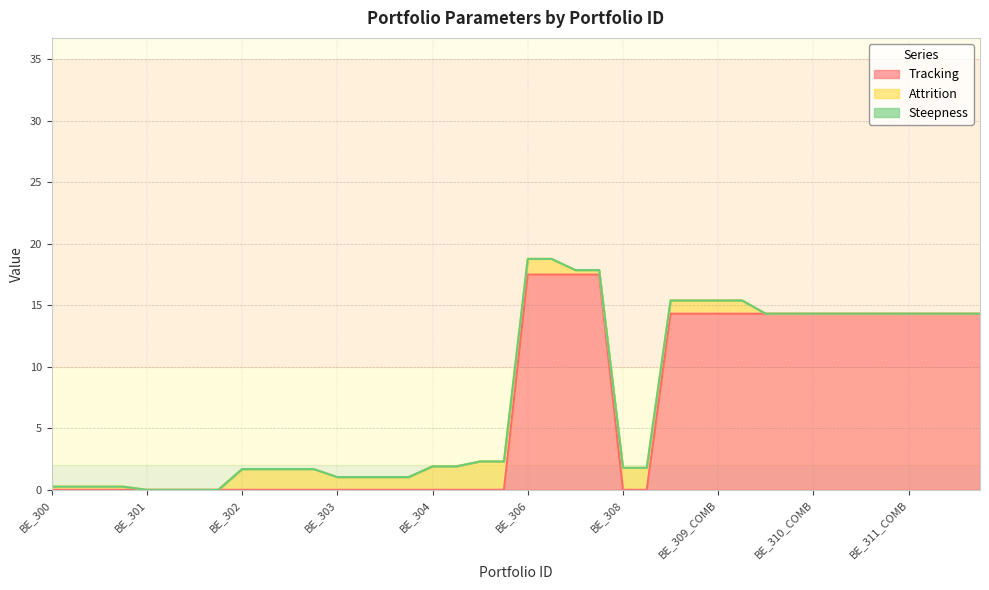

How many values in the Attrition series are below 1?

20